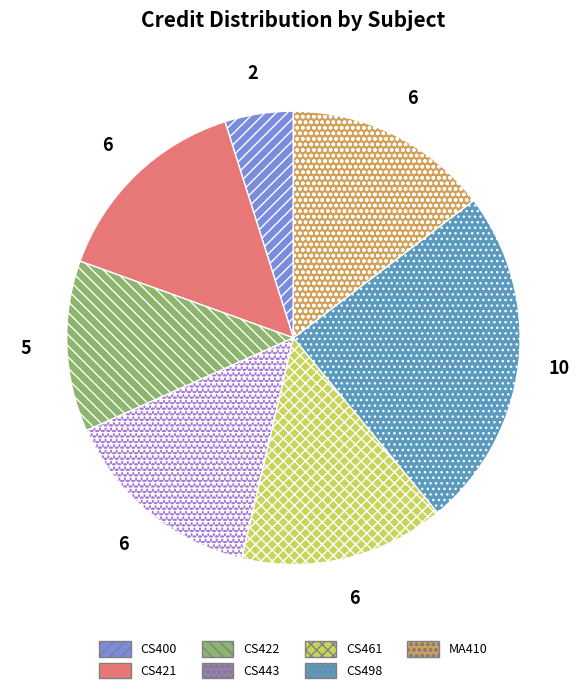

Is the sum of CS461 and CS421 greater than half?

No